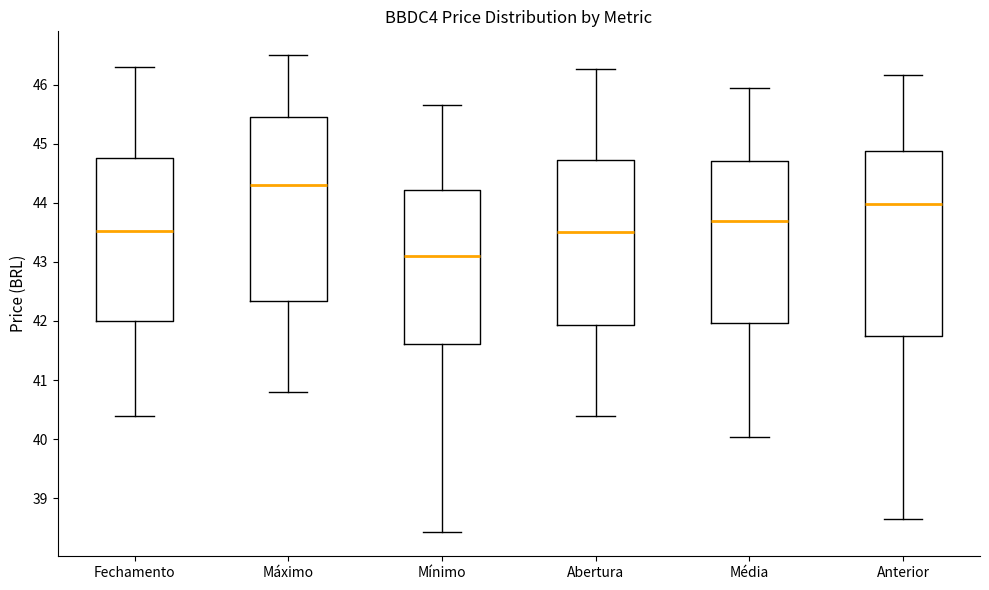

Reading left to right, read every box against the y-axis: the position of its median line, the range the box covers, and the ends of its whiskers. The values are not printed on the chart, so give them approximately, as read against the axis.

Fechamento: median 43.5, box 42.0 to 44.8, whiskers 40.4 to 46.3
Máximo: median 44.3, box 42.3 to 45.5, whiskers 40.8 to 46.5
Mínimo: median 43.1, box 41.6 to 44.2, whiskers 38.4 to 45.7
Abertura: median 43.5, box 41.9 to 44.7, whiskers 40.4 to 46.3
Média: median 43.7, box 42.0 to 44.7, whiskers 40.0 to 46.0
Anterior: median 44.0, box 41.7 to 44.9, whiskers 38.7 to 46.2